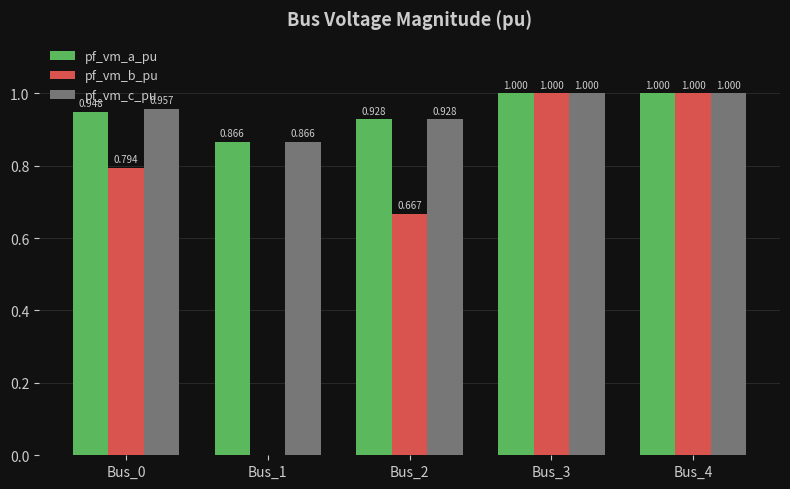

What are all the series names shown in the legend?

pf_vm_a_pu, pf_vm_b_pu, pf_vm_c_pu